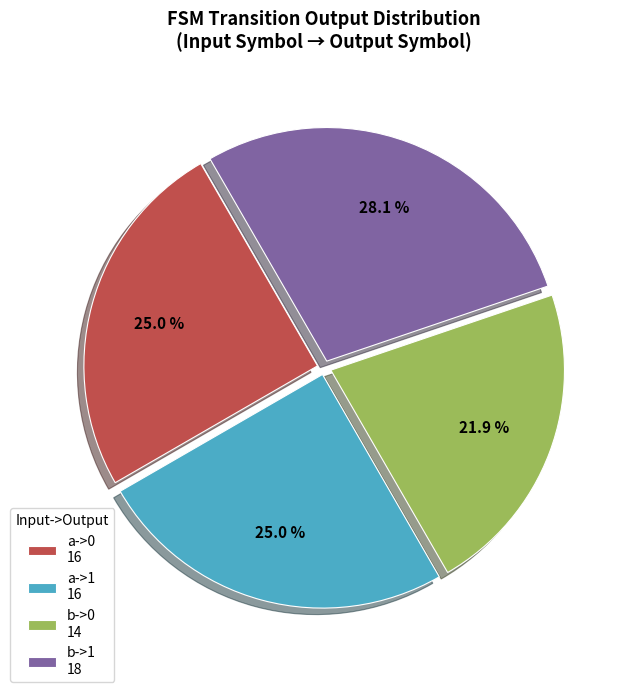

To the nearest percent, what is the average slice percentage?

25%